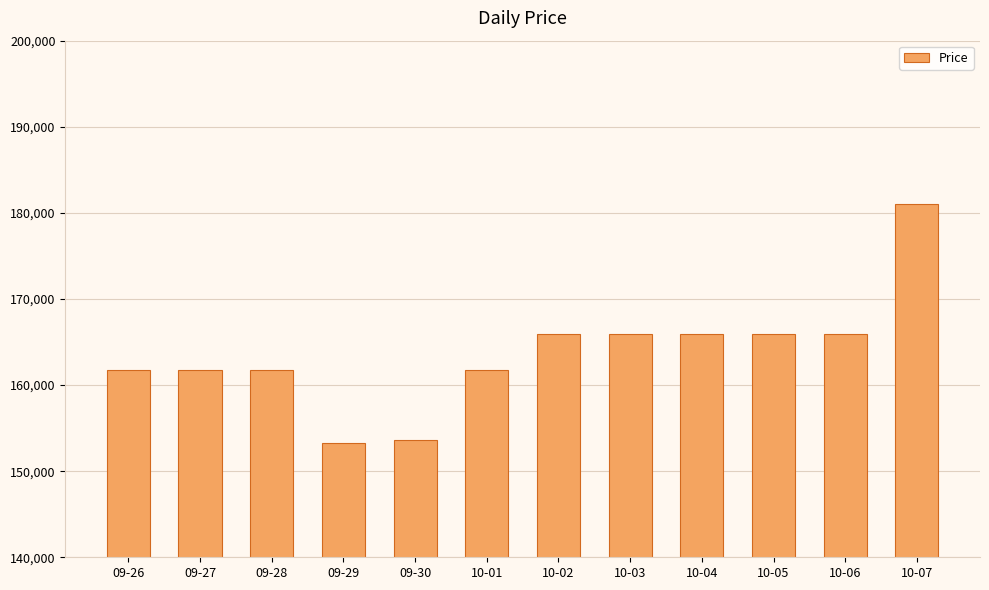

Count the number of data series in this chart.

1